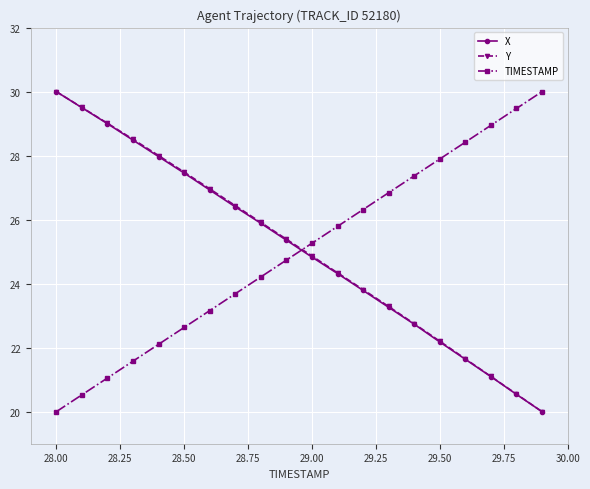

True or false: TIMESTAMP has more than 1 interior local peaks.

False